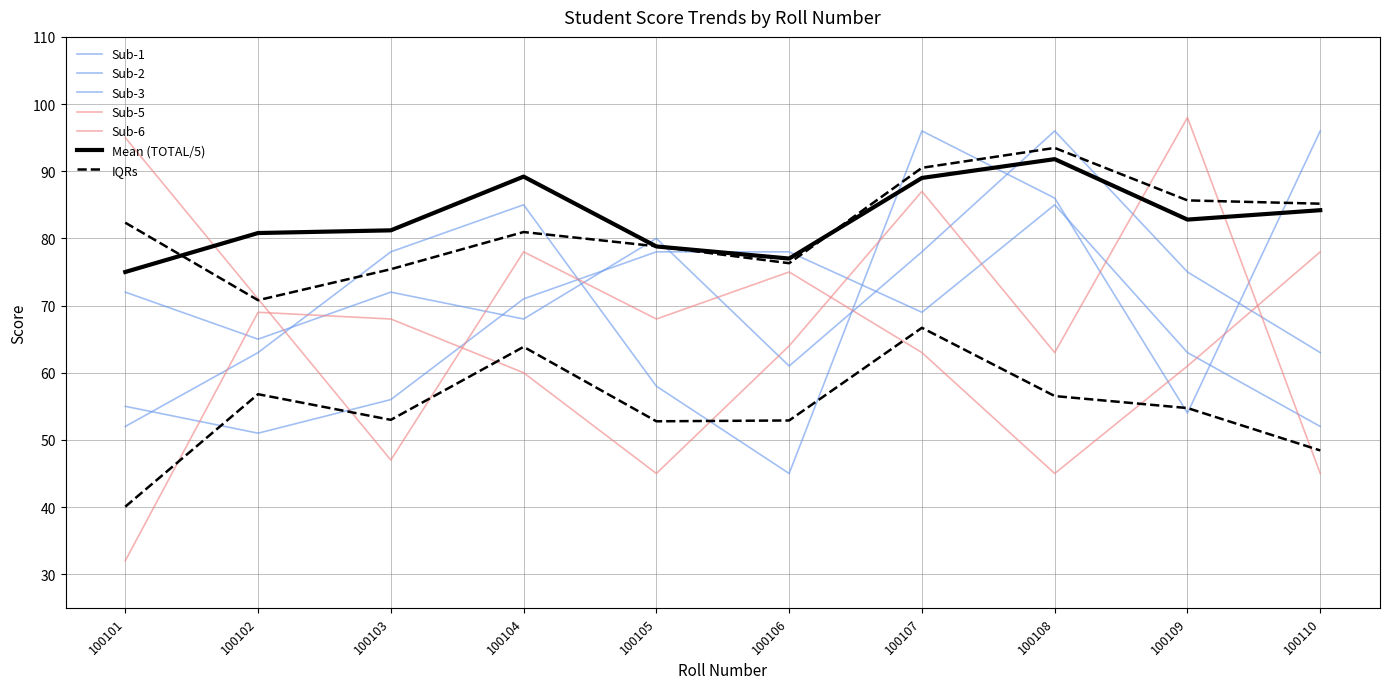

The value of TOTAL at 100103 is 43.7. True or false?

False